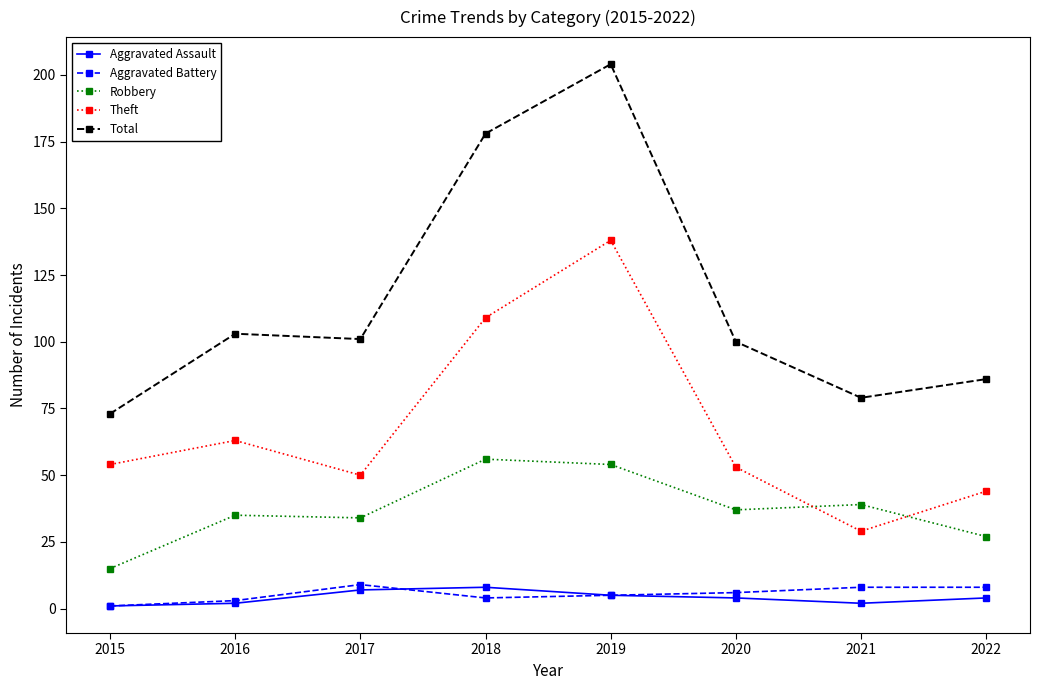

What is the sum of all Aggravated Battery values?

44